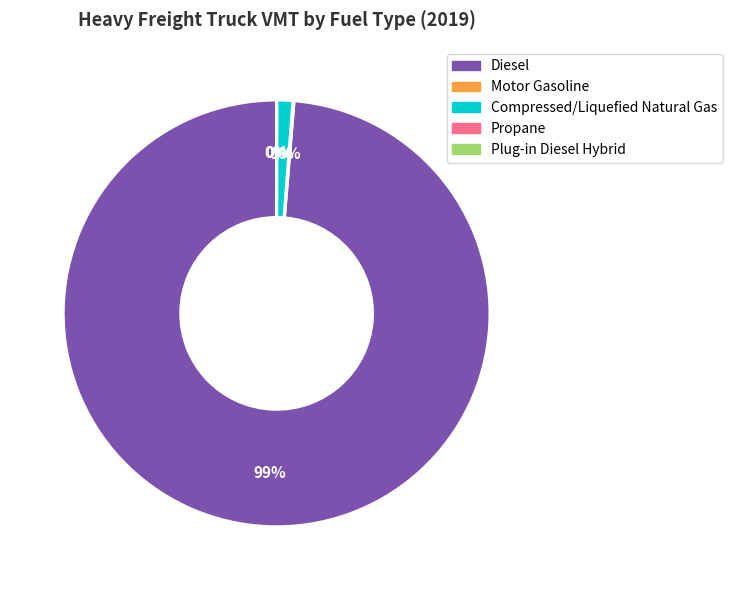

Which slice represents more than half of the pie?

Diesel